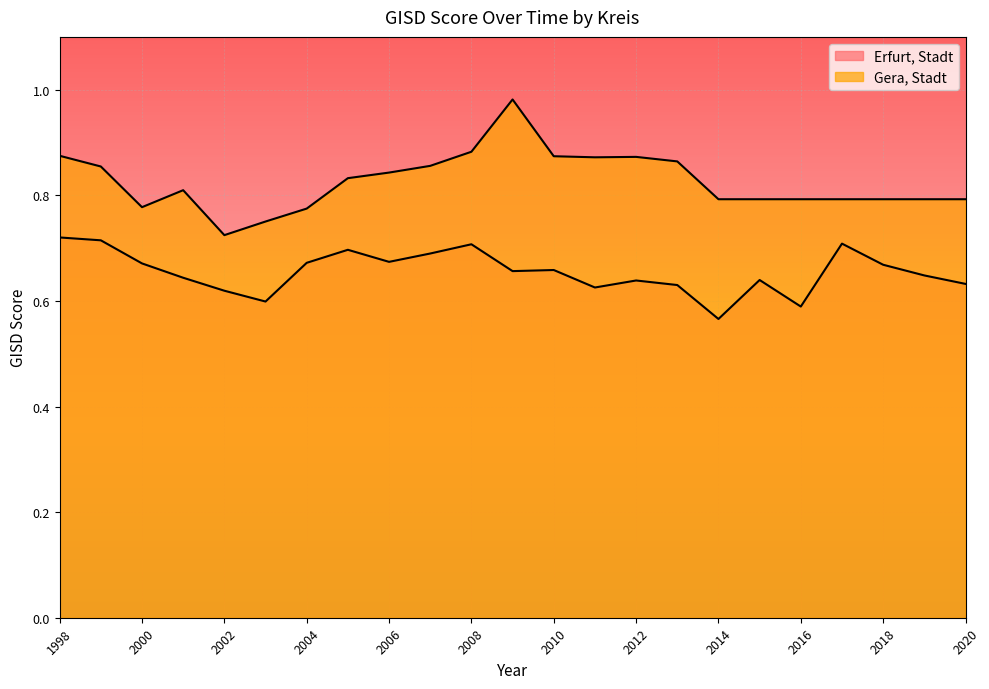

What is the difference between the second highest and second lowest values in the Gera, Stadt series?

0.1